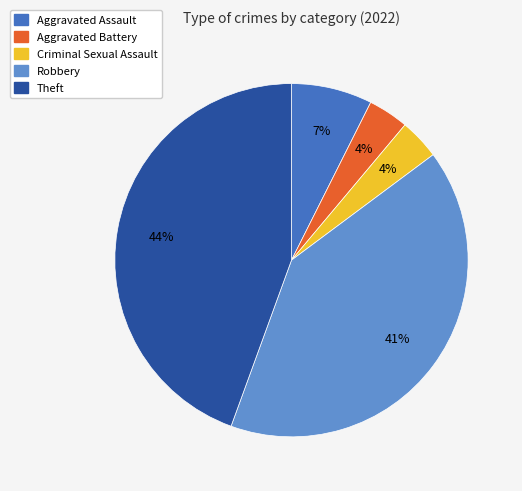

Is the sum of Aggravated Assault and Robbery greater than half?

No